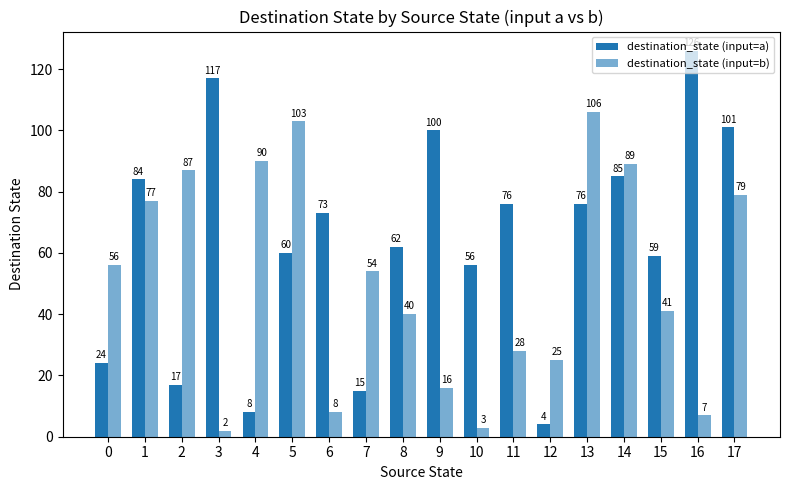

How many values in the destination_state (input=a) series are below 73?

9